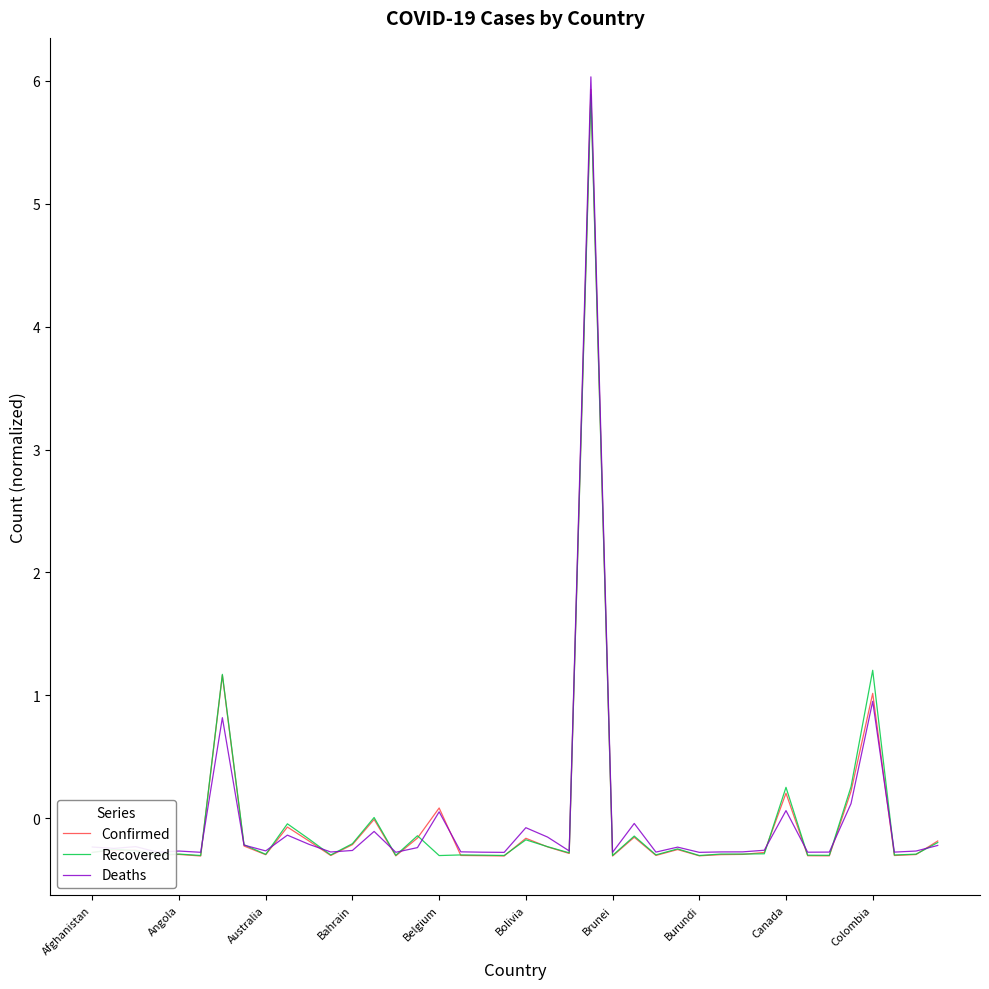

Which series has the widest spread of values?

Deaths